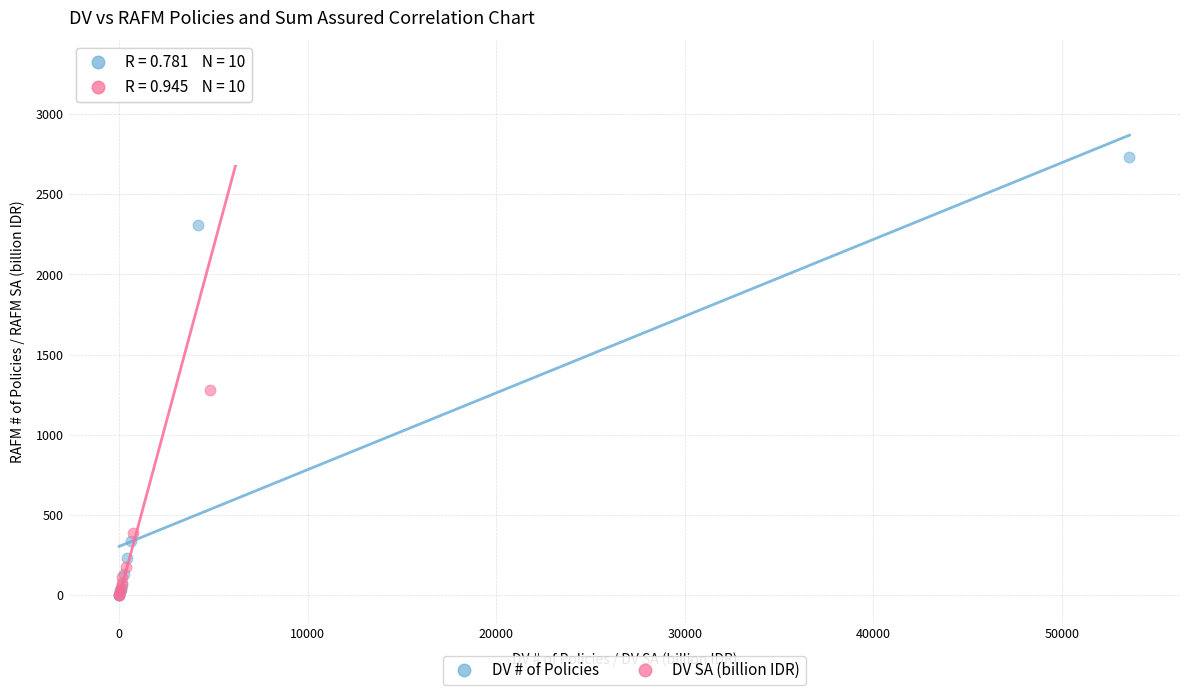

What are all the series names shown in the legend?

DV # of Policies, DV SA (billion IDR)